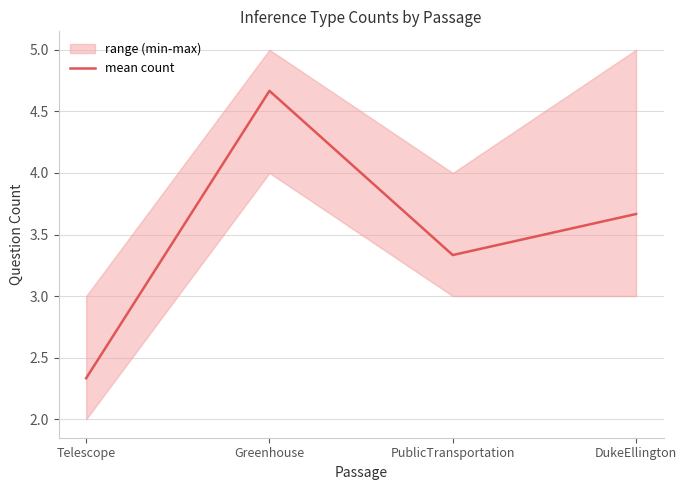

At which category does the data reach its first local peak?

Greenhouse